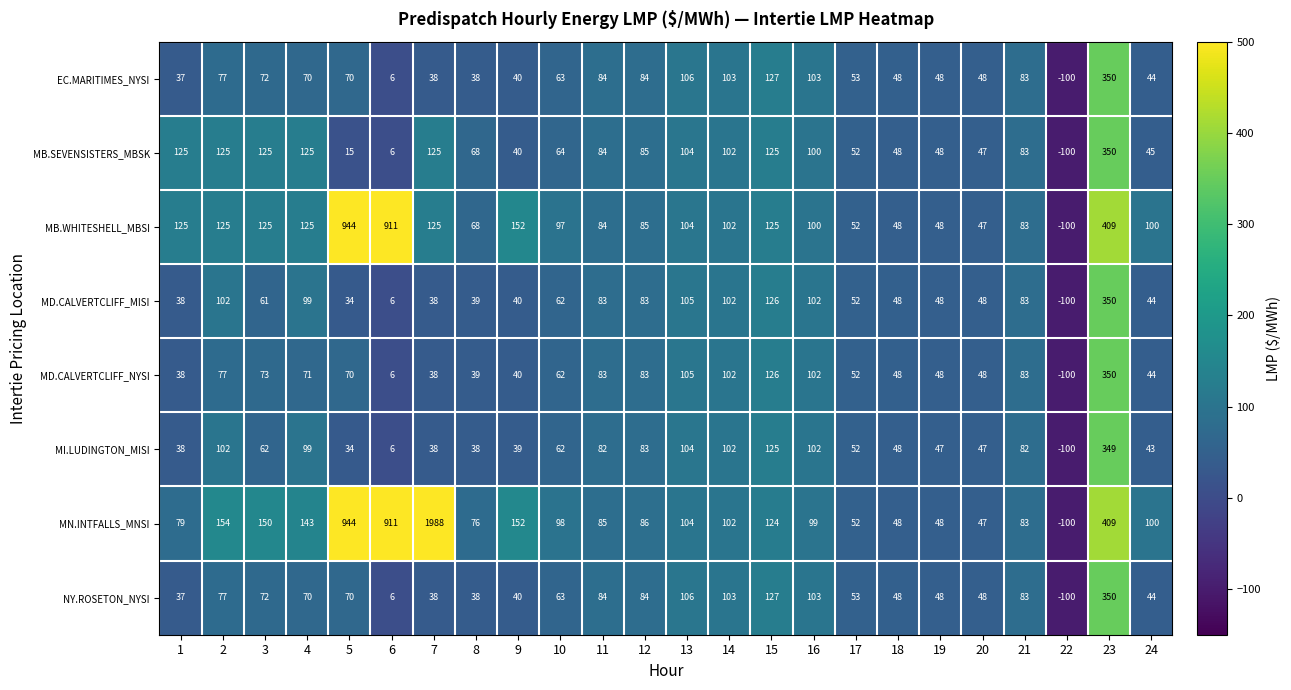

How many categories are shown in the chart?

24